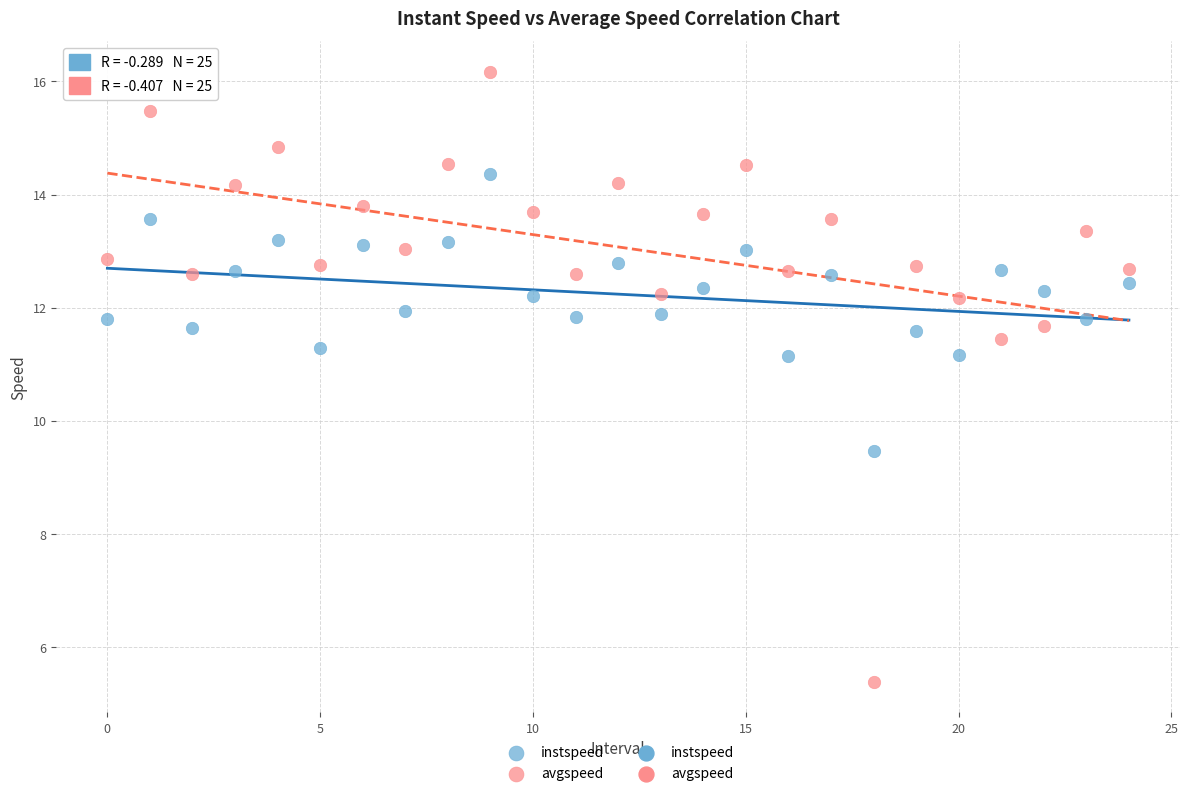

Which series reaches the maximum Y coordinate?

avgspeed